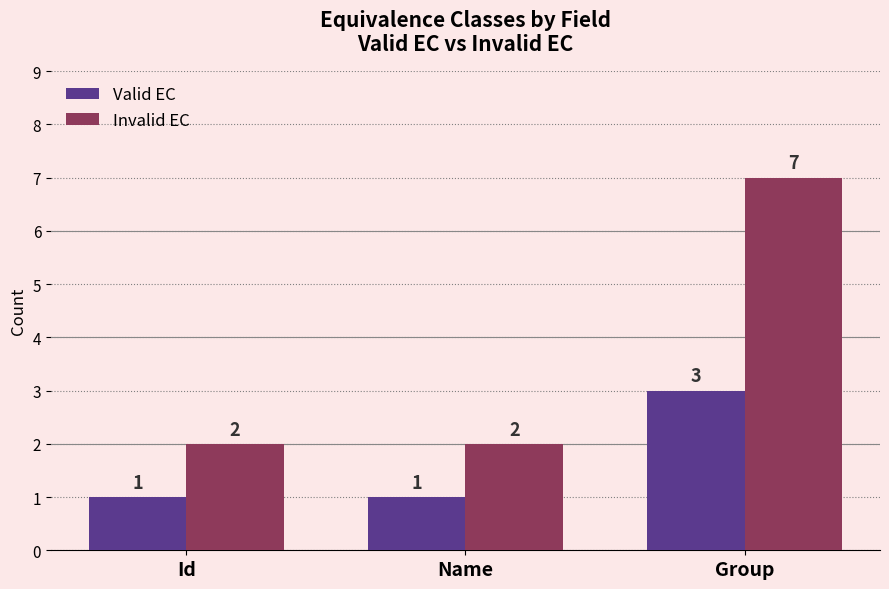

How many bars are there in each group?

2